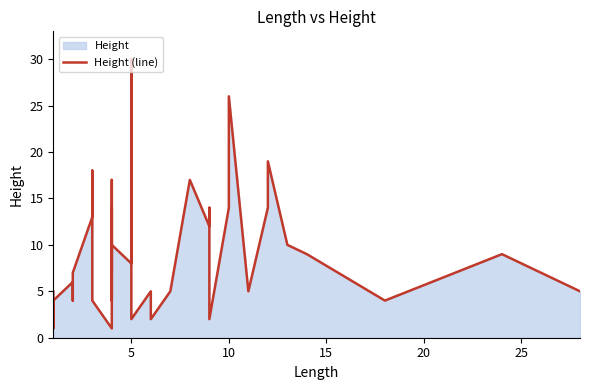

What is the average value?

9